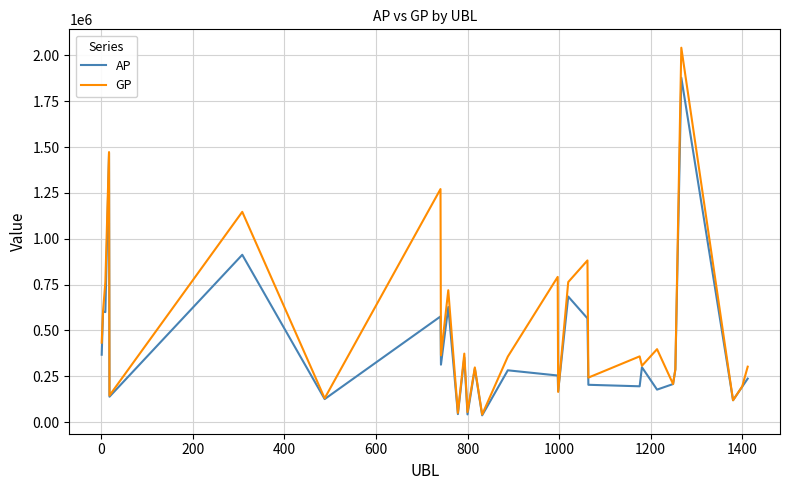

What is the greatest value displayed?

2042223